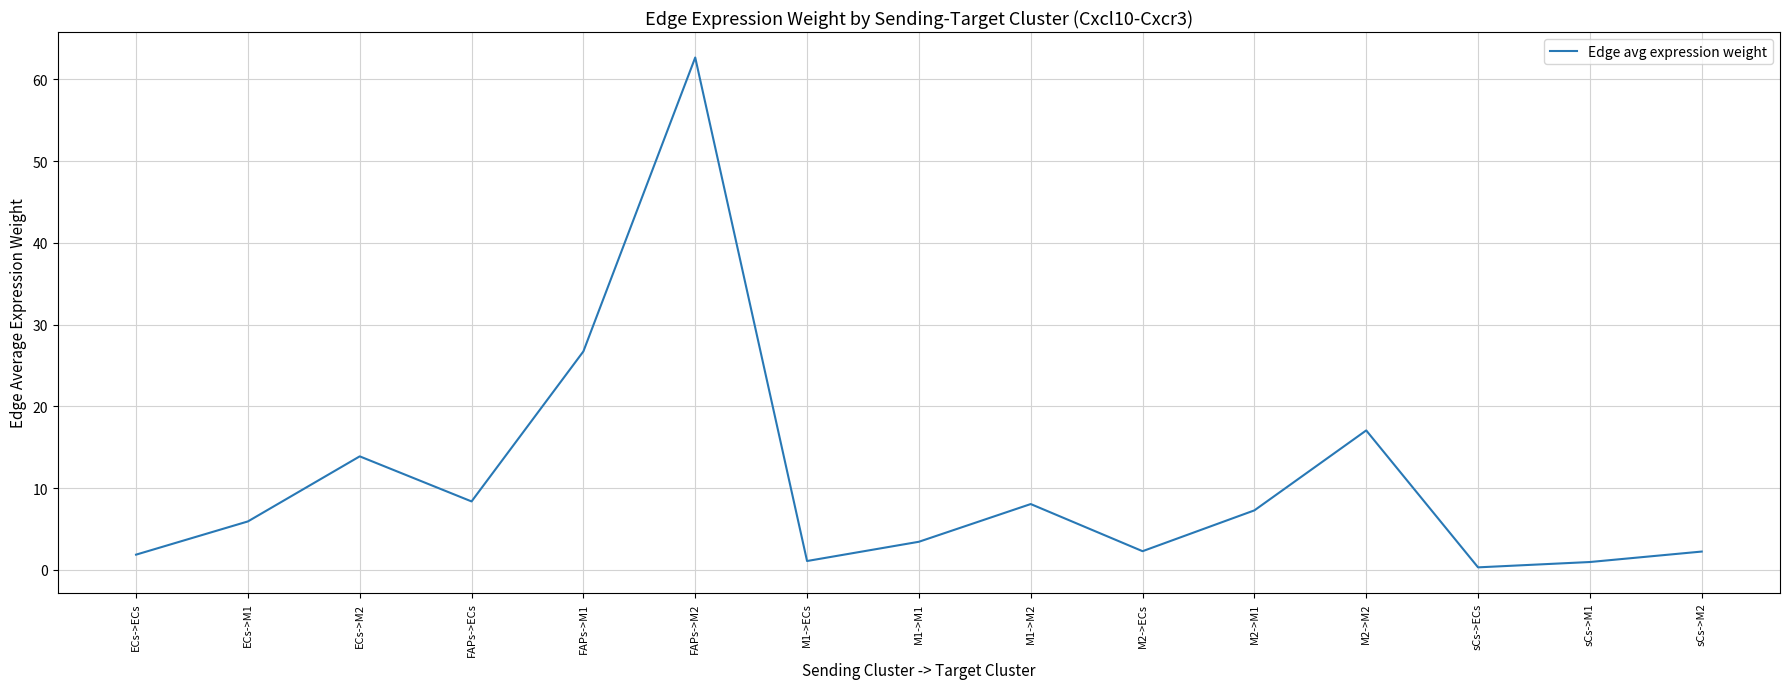

Where is the first local minimum?

FAPs->ECs